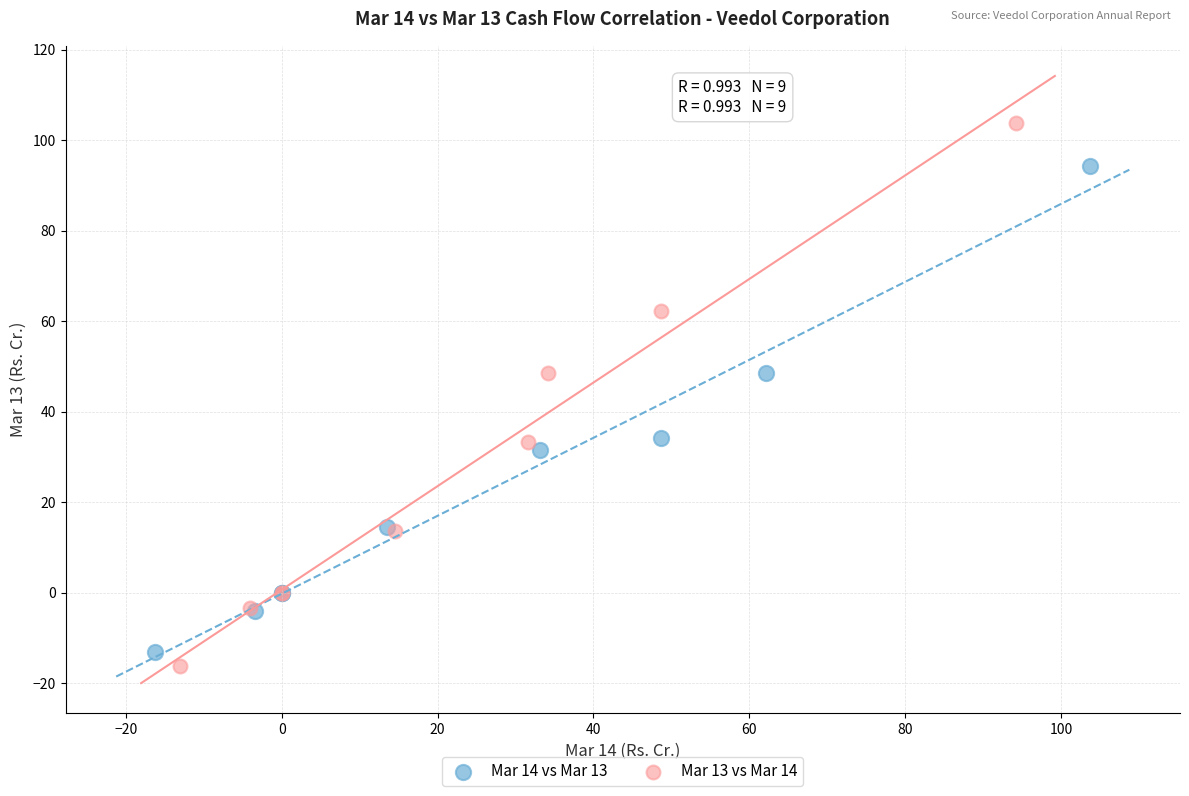

Which series contains the highest Y value?

Mar 13 vs Mar 14